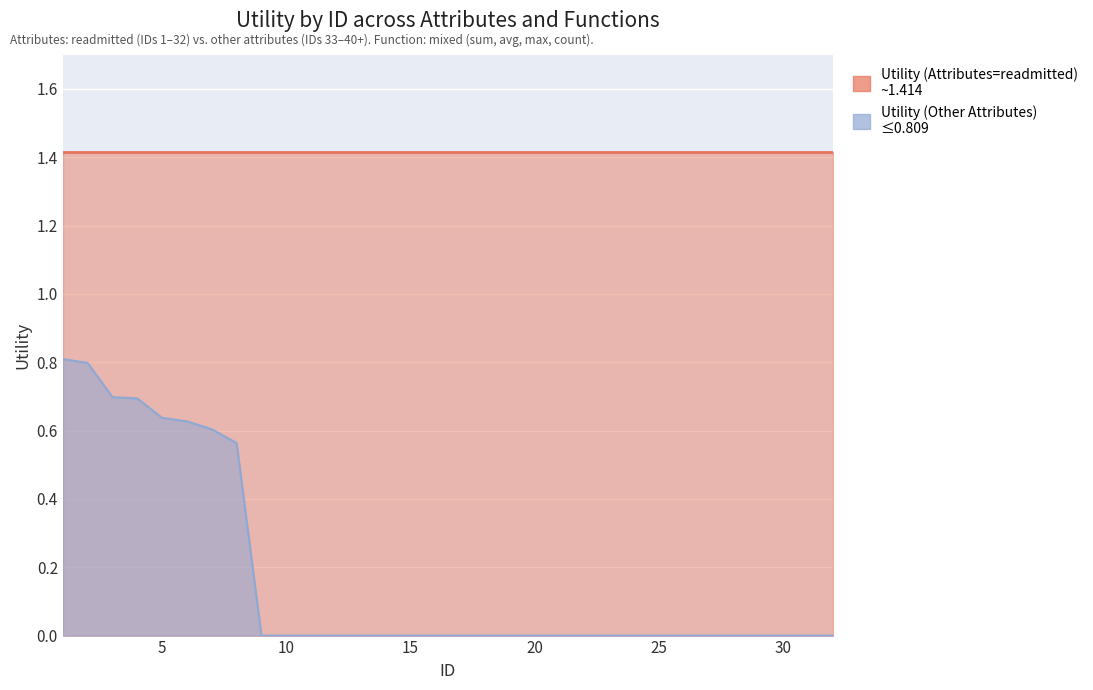

True or false: the data shows 0.8 at 1.

True